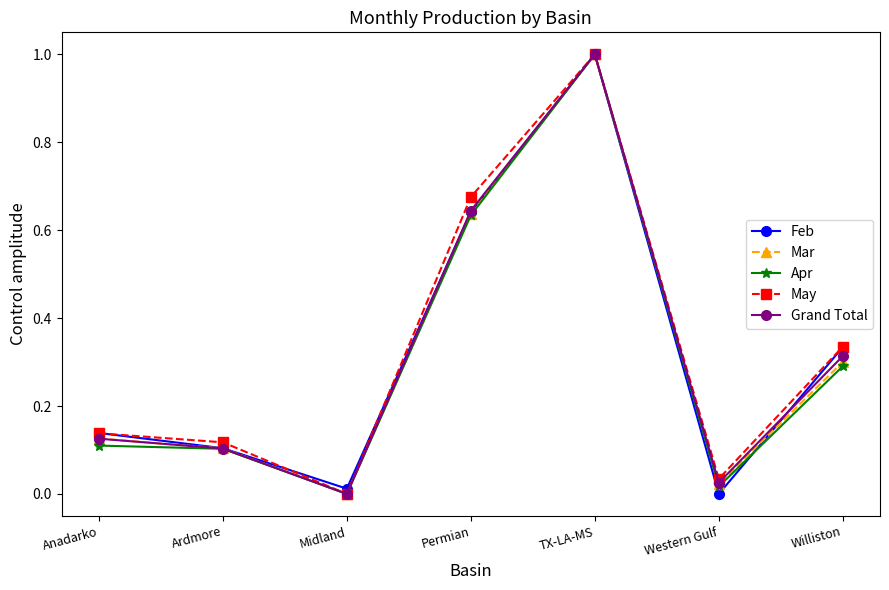

Rank the categories by Grand Total value from highest to lowest.

TX-LA-MS, Permian, Williston, Anadarko, Ardmore, Western Gulf, Midland